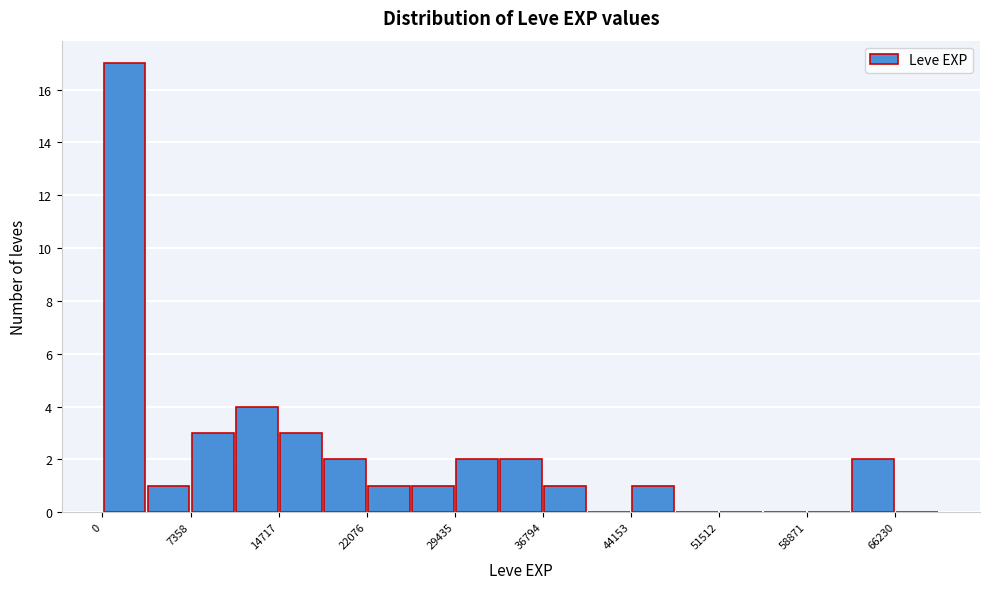

Read against the x-axis, roughly where is the centre of the tallest bar?

2000